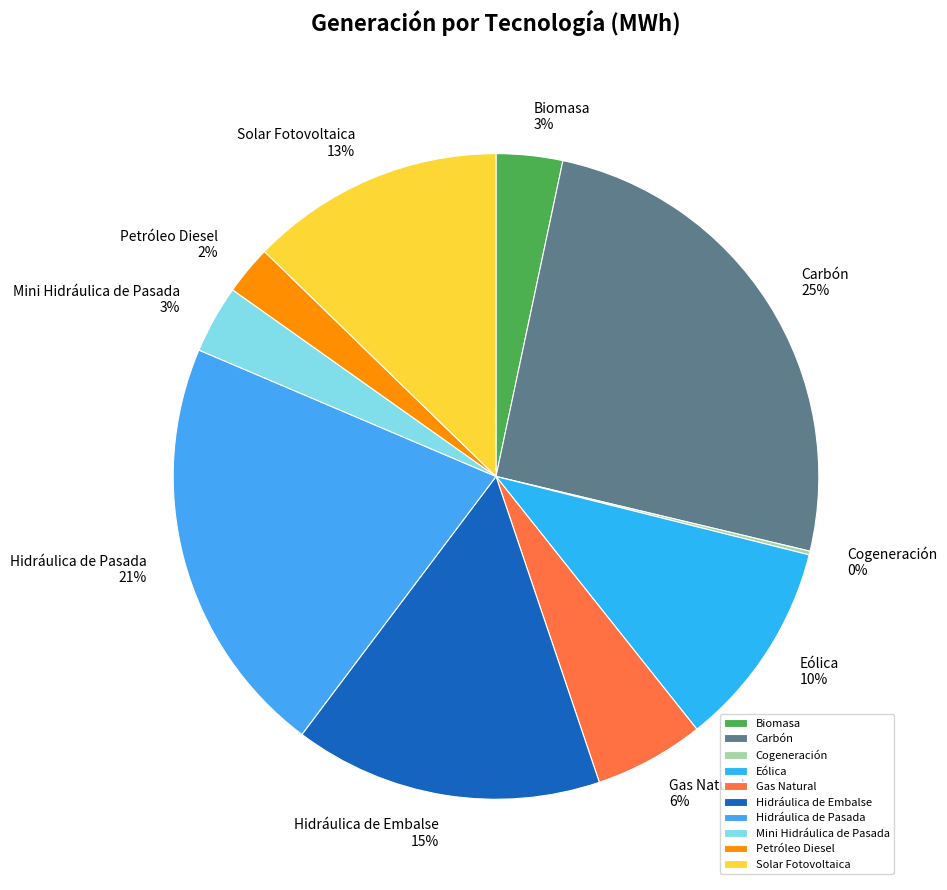

Which has a higher value, Hidráulica de Pasada or Solar Fotovoltaica?

Hidráulica de Pasada